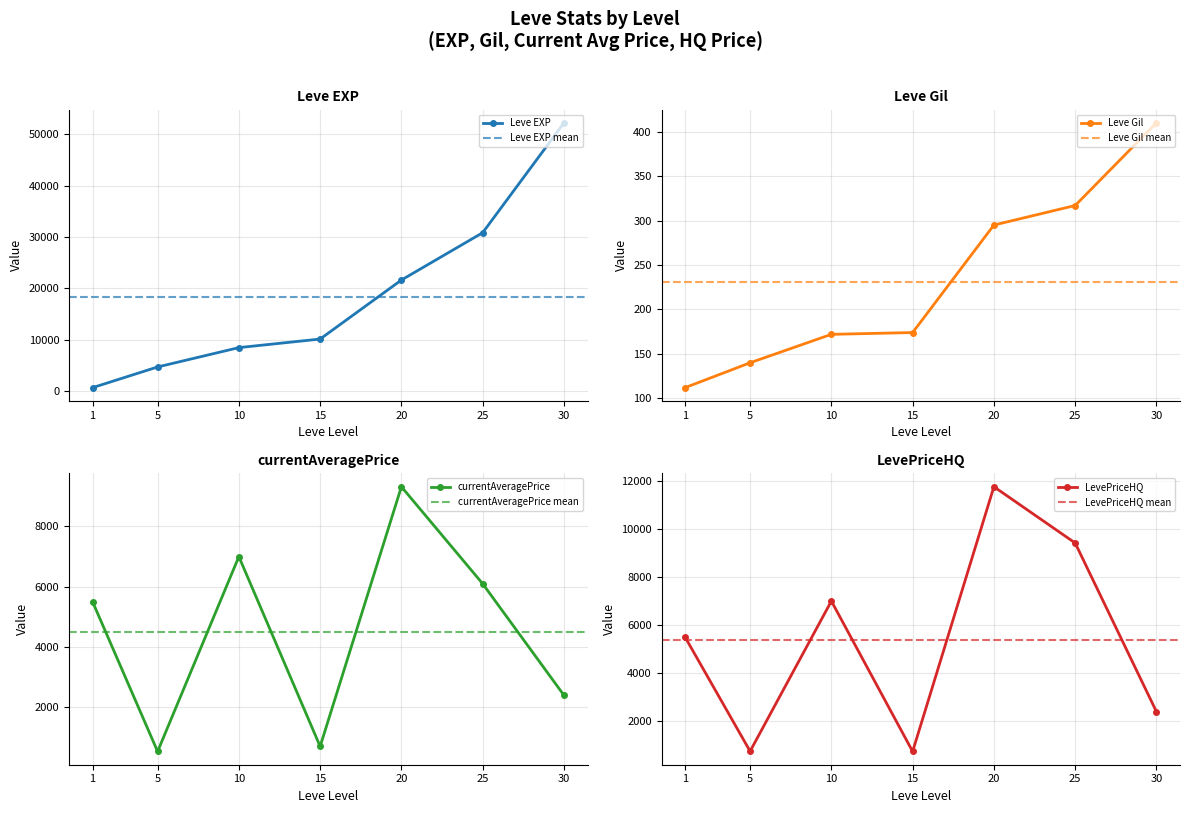

What is the smallest value displayed?

112